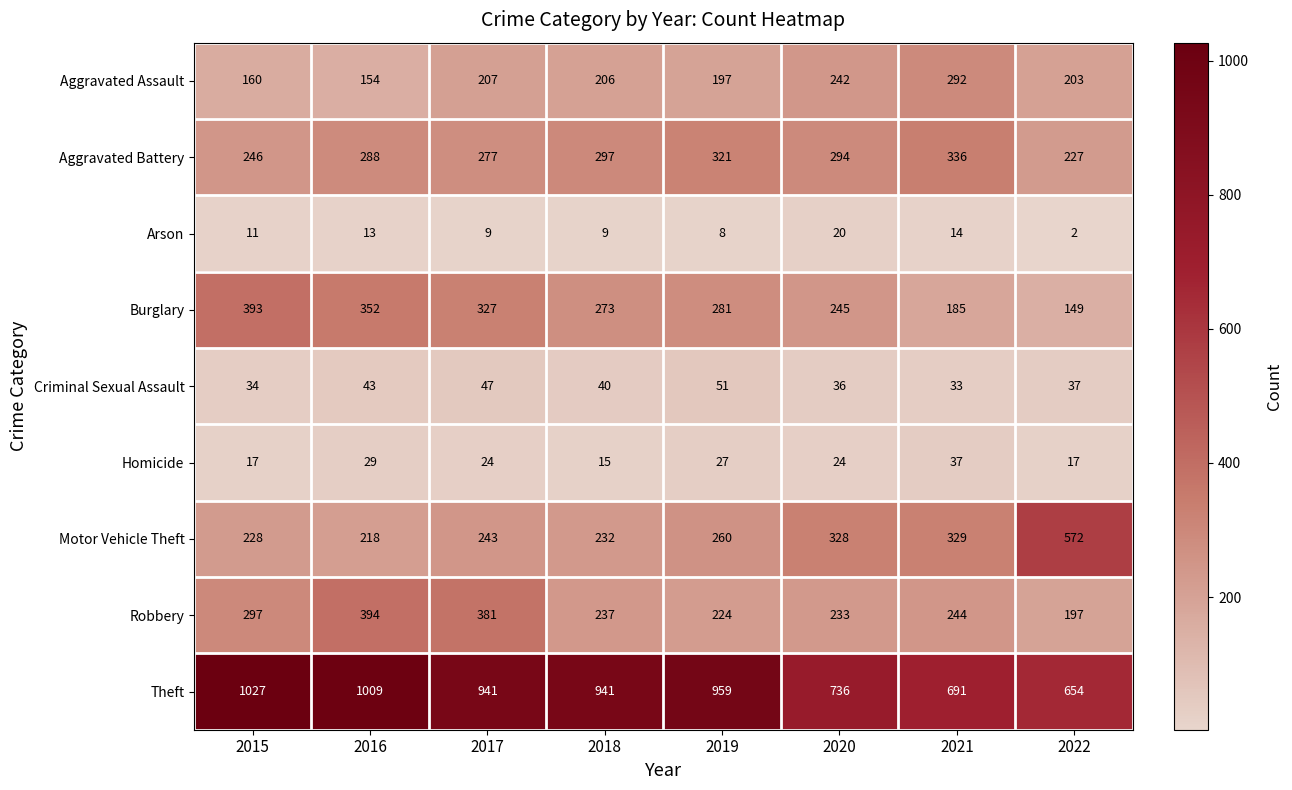

The value of Motor Vehicle Theft at 2017 is 243. True or false?

True